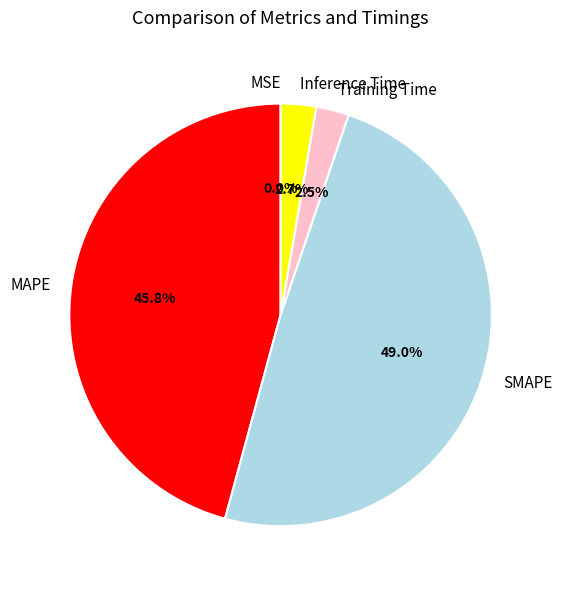

To the nearest percent, what portion does SMAPE represent?

49%